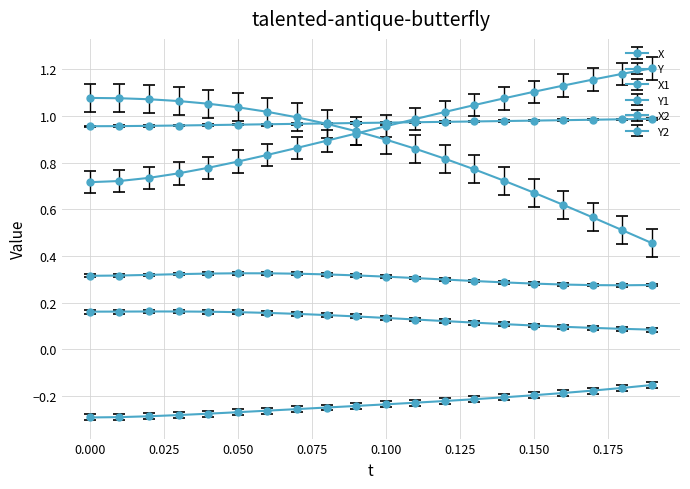

How many interior local peaks does the X1 series have?

1